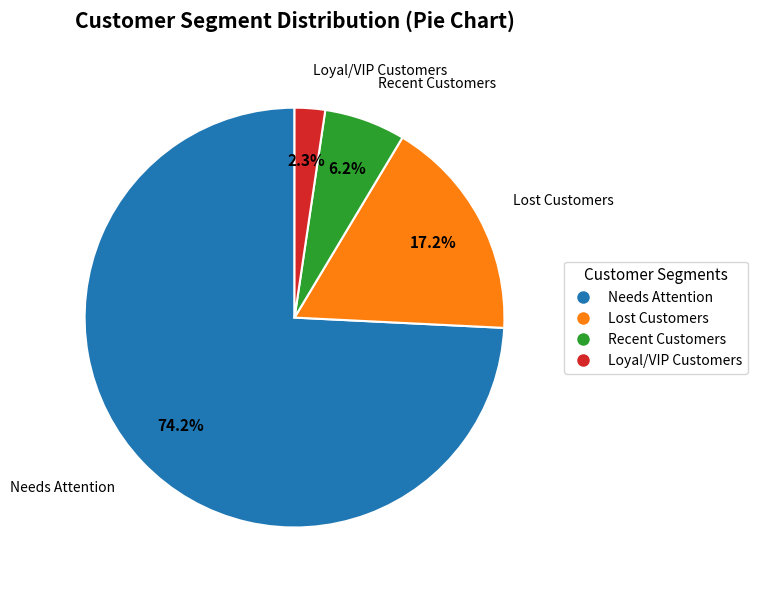

Combined, do Recent Customers and Lost Customers account for over 50%?

No